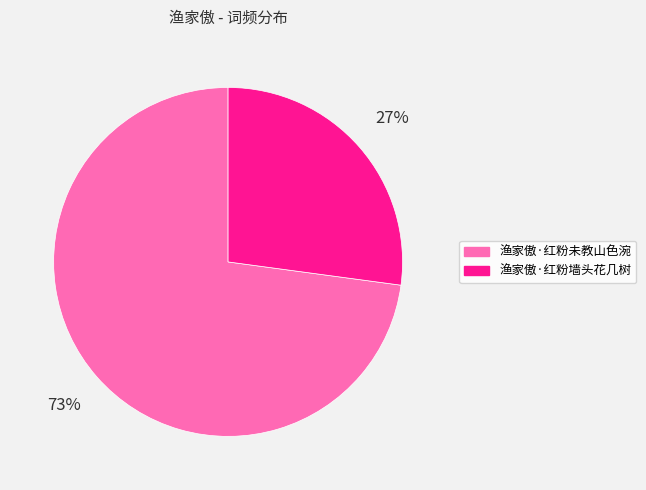

How many segments does this pie chart have?

2